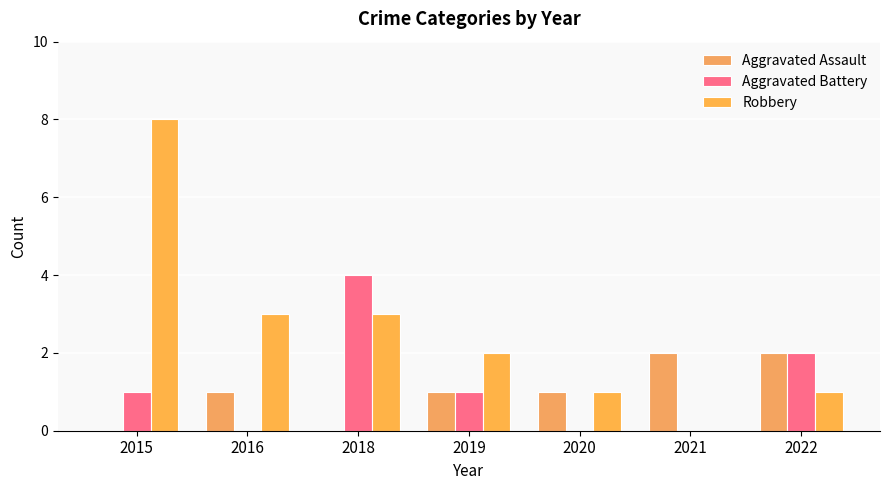

Which series has the widest spread of values?

Robbery